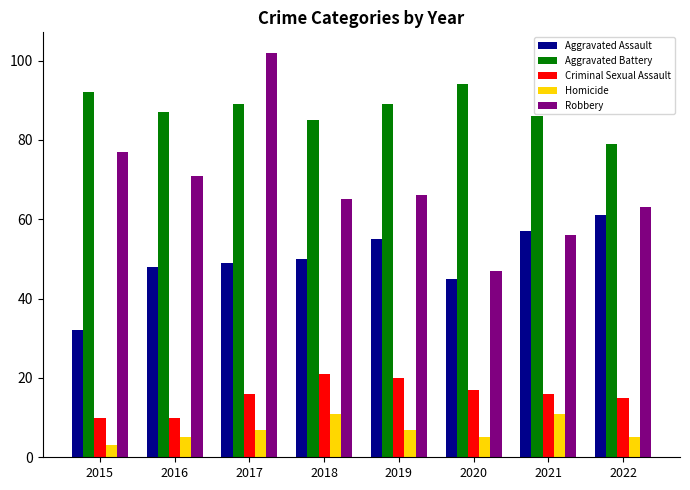

The Aggravated Assault series shows 26 at 2018. True or false?

False